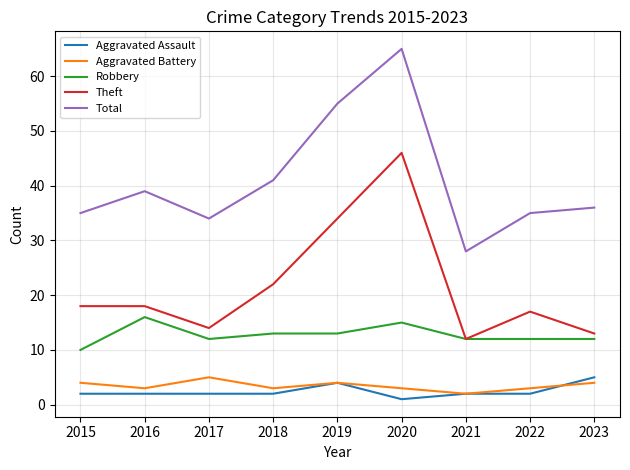

At which label does Aggravated Battery first exceed 3?

2015